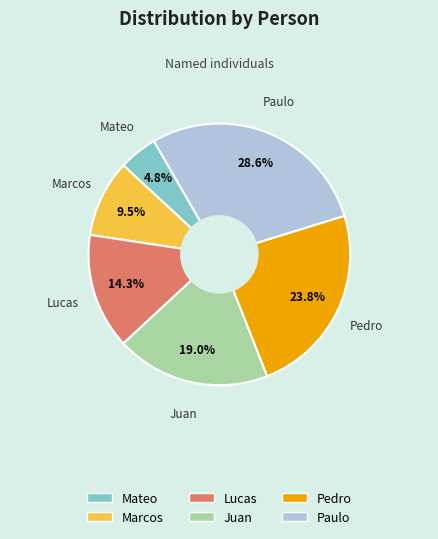

What portion of the pie excludes Pedro?

76.2%